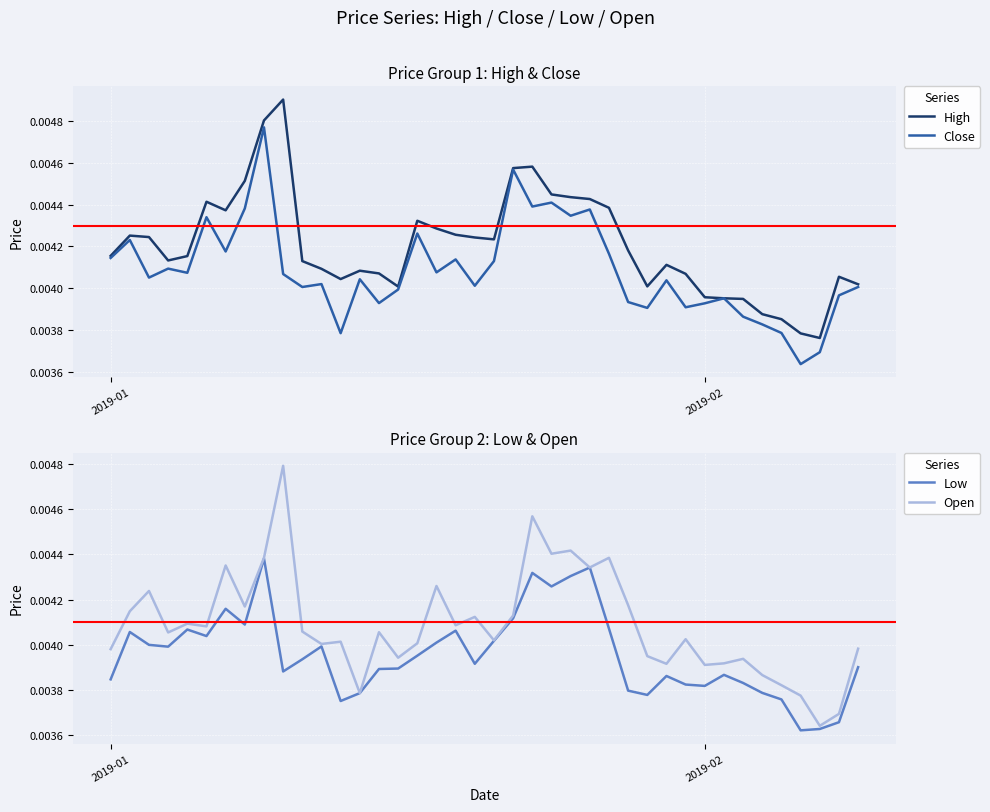

True or false: High and Open cross at least once.

False